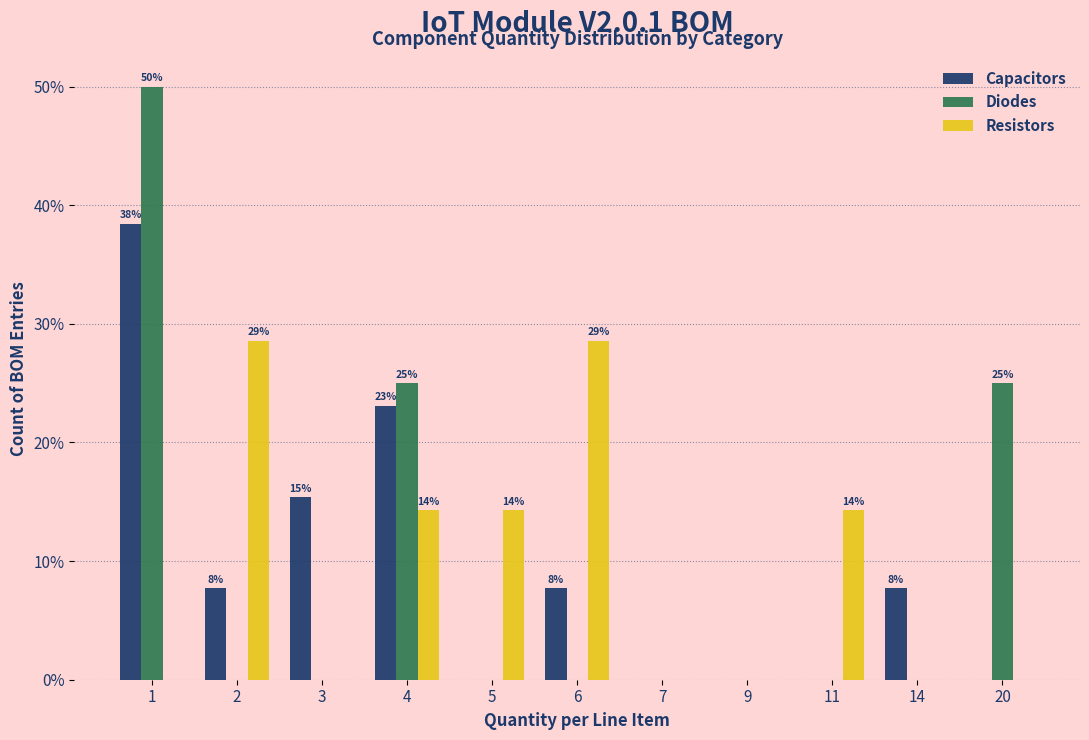

True or false: Diodes has a value of 0.0 at 3.

True